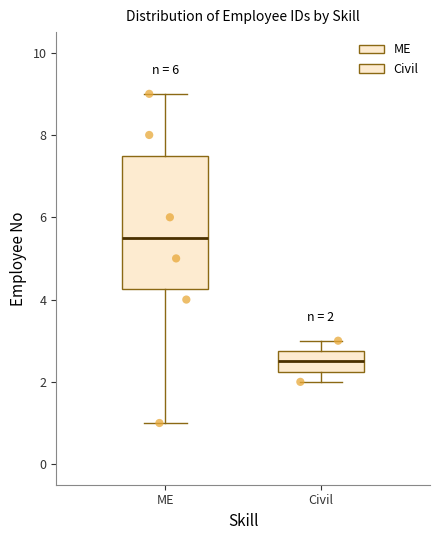

Which box's median line is the lowest?

Civil